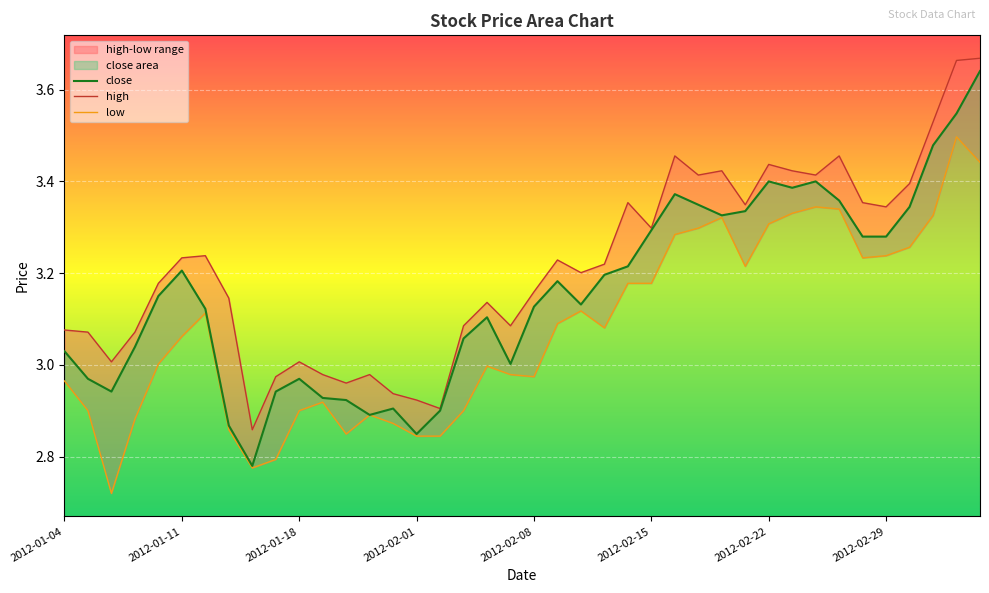

What is the smallest value displayed?

2.7